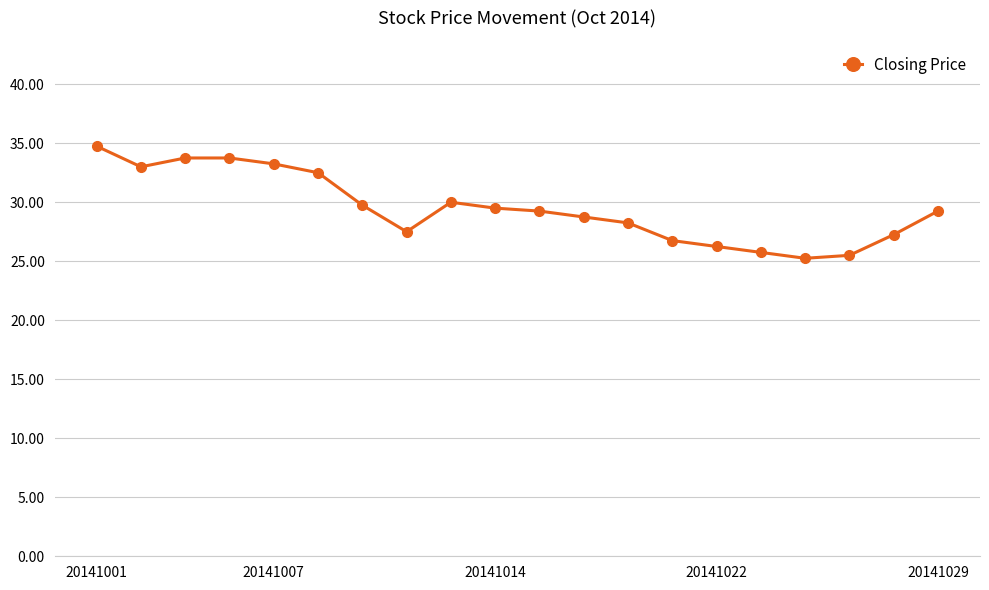

What is the average value?

29.5